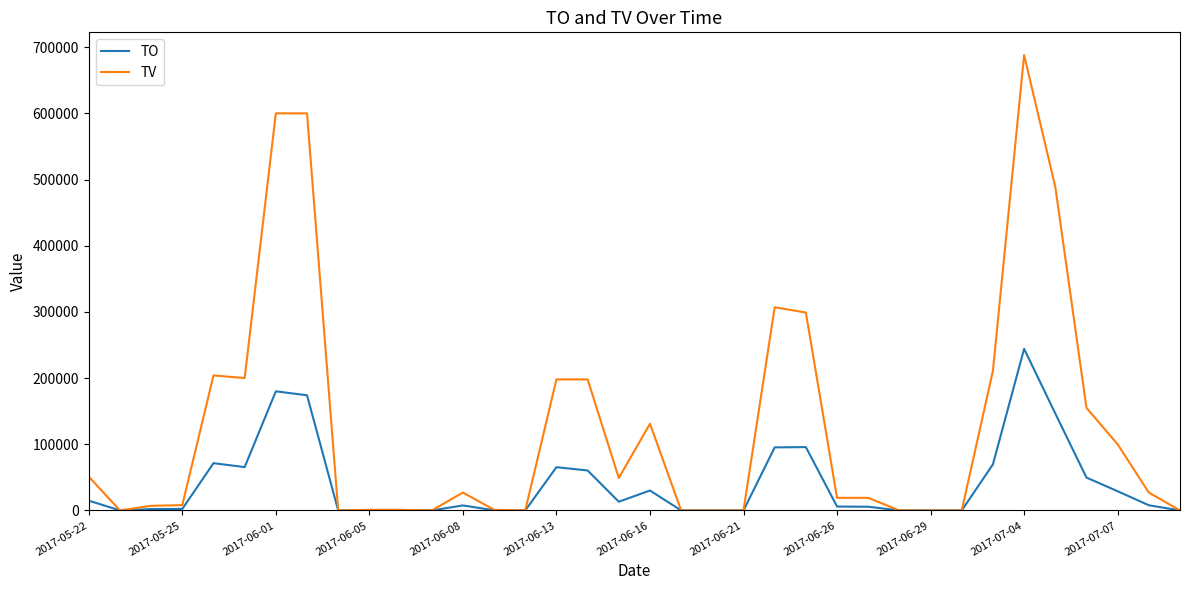

What is the difference between the maximum and minimum values in the TO series?

244160